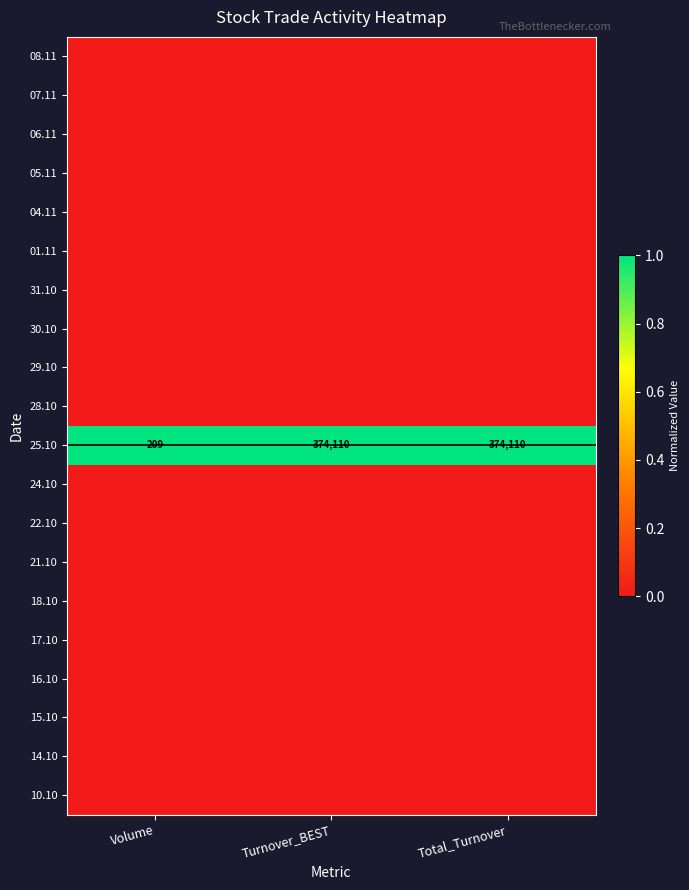

At how many categories does at least one series exceed 0?

3